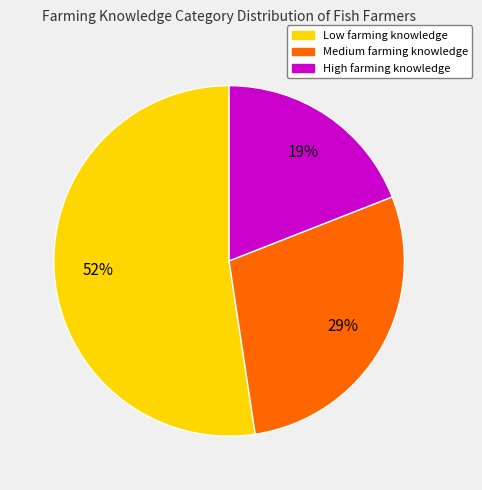

How many segments does this pie chart have?

3